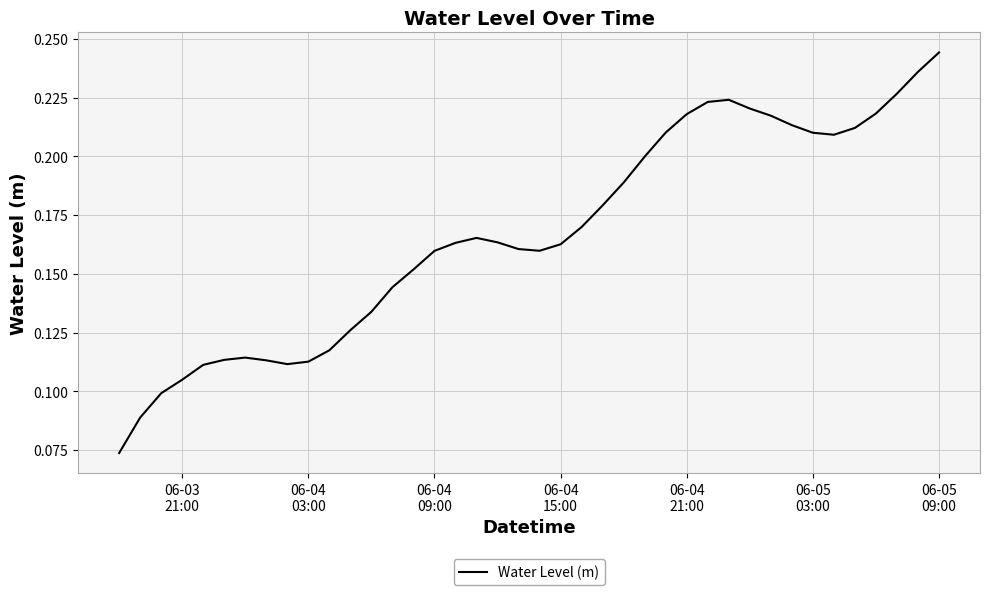

Does the chart have visible grid lines?

Yes